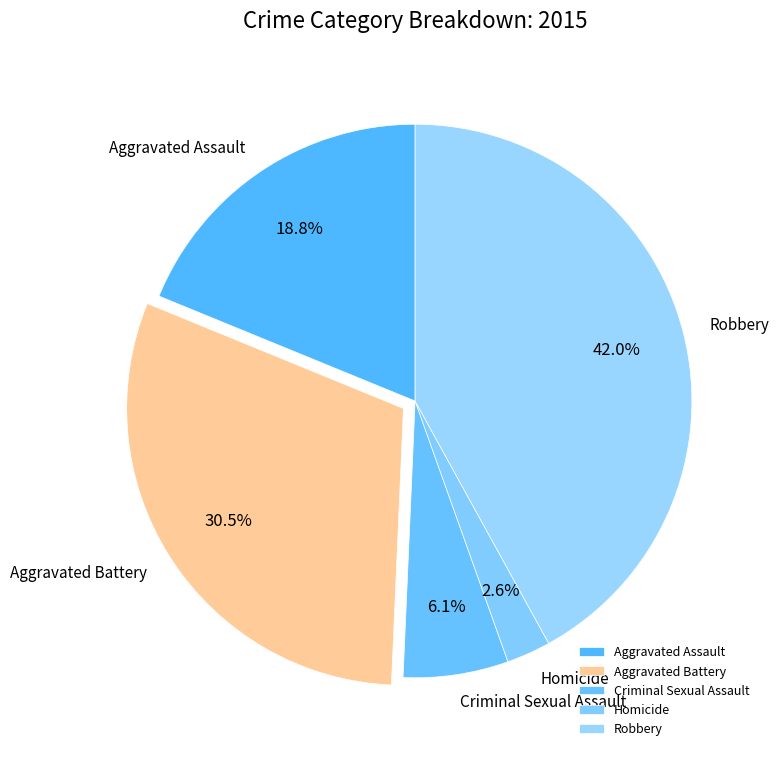

To the nearest percent, what is the combined percentage of Criminal Sexual Assault and Aggravated Assault?

25%